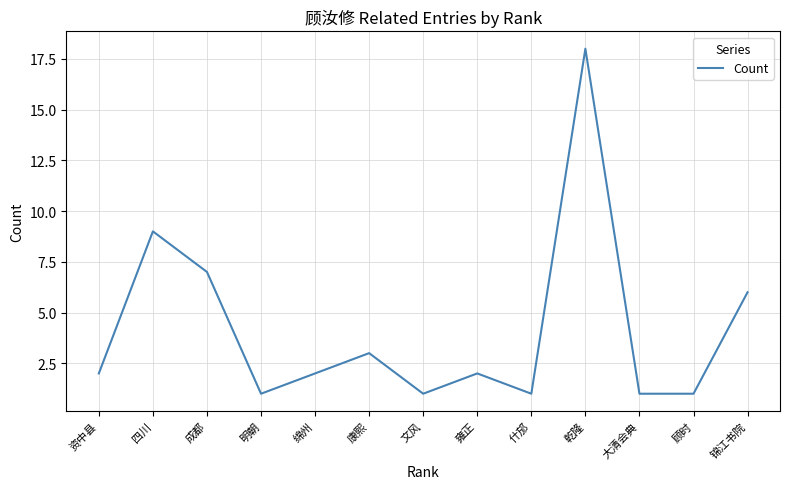

True or false: the data shows 1 at 什邡.

True